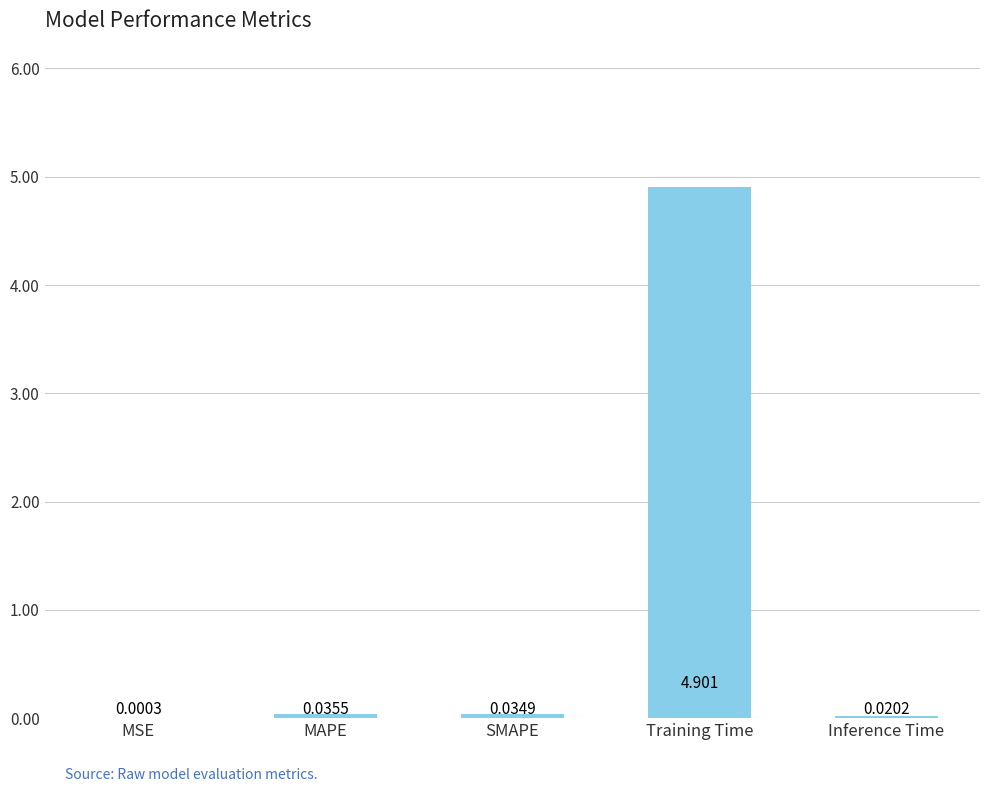

Count the number of categories in the chart.

5